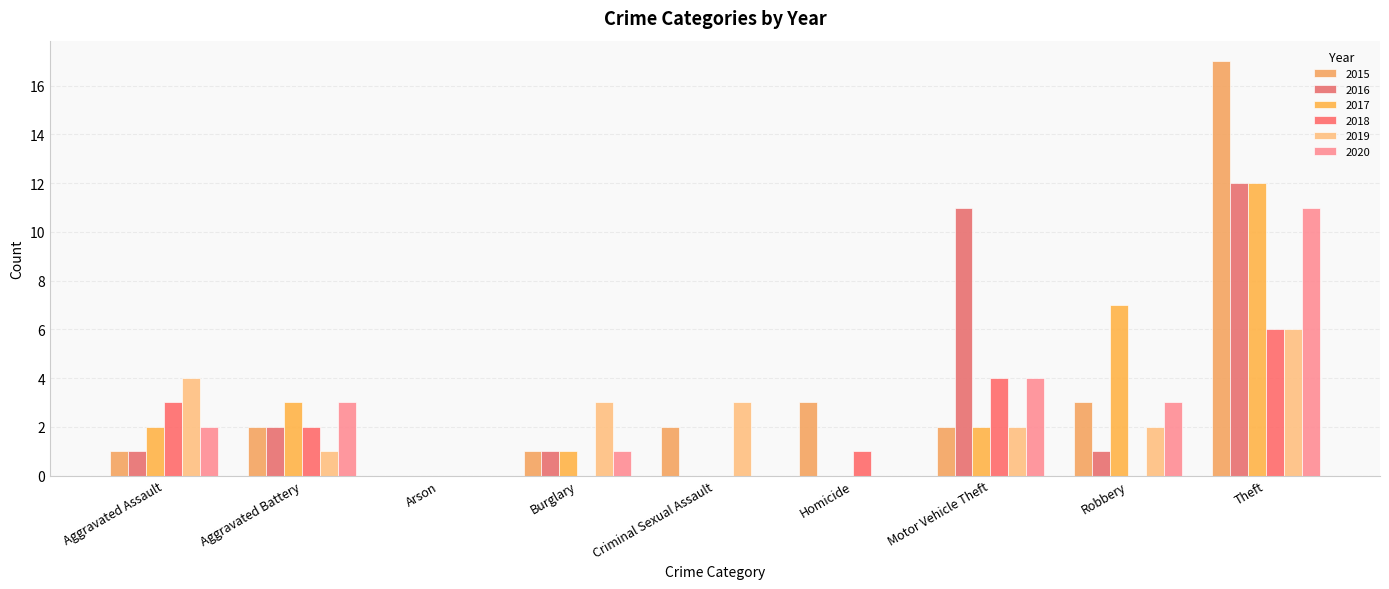

Reading left to right, transcribe all the data shown in this chart.

2015: Aggravated Assault=1	Aggravated Battery=2	Arson=0	Burglary=1	Criminal Sexual Assault=2	Homicide=3	Motor Vehicle Theft=2	Robbery=3	Theft=17
2016: Aggravated Assault=1	Aggravated Battery=2	Arson=0	Burglary=1	Criminal Sexual Assault=0	Homicide=0	Motor Vehicle Theft=11	Robbery=1	Theft=12
2017: Aggravated Assault=2	Aggravated Battery=3	Arson=0	Burglary=1	Criminal Sexual Assault=0	Homicide=0	Motor Vehicle Theft=2	Robbery=7	Theft=12
2018: Aggravated Assault=3	Aggravated Battery=2	Arson=0	Burglary=0	Criminal Sexual Assault=0	Homicide=1	Motor Vehicle Theft=4	Robbery=0	Theft=6
2019: Aggravated Assault=4	Aggravated Battery=1	Arson=0	Burglary=3	Criminal Sexual Assault=3	Homicide=0	Motor Vehicle Theft=2	Robbery=2	Theft=6
2020: Aggravated Assault=2	Aggravated Battery=3	Arson=0	Burglary=1	Criminal Sexual Assault=0	Homicide=0	Motor Vehicle Theft=4	Robbery=3	Theft=11